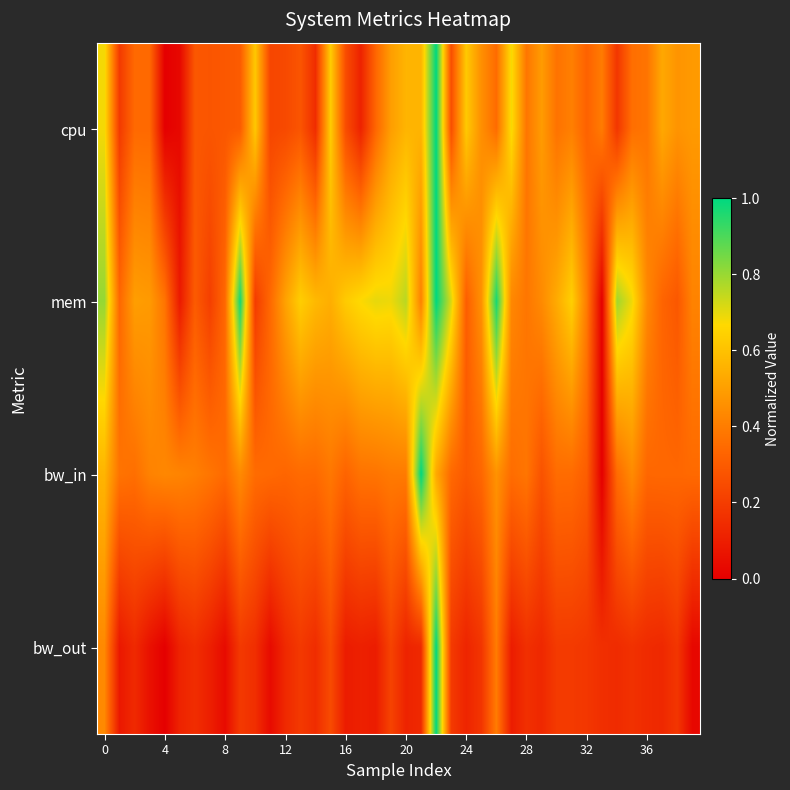

How many distinct data groups are displayed?

4